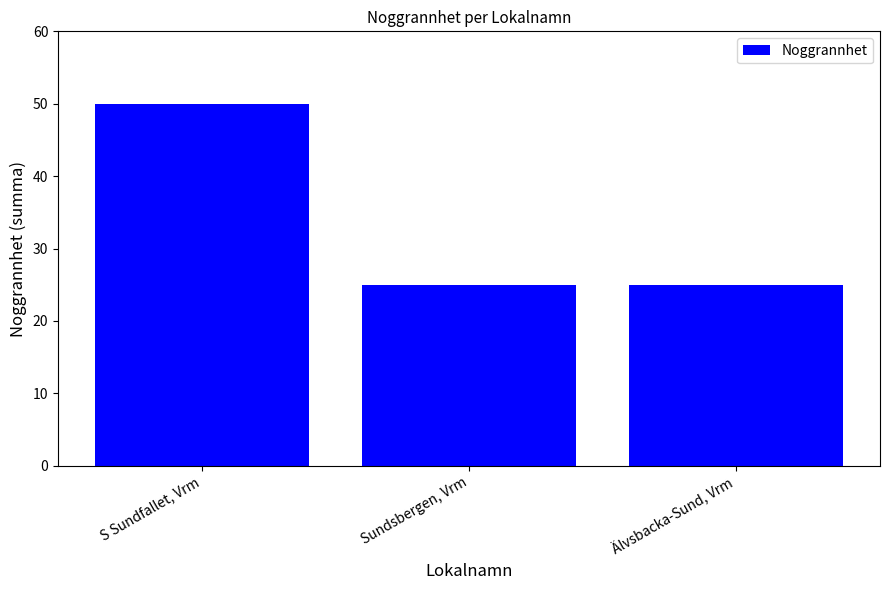

Count the values in the range 25 to 50.

3